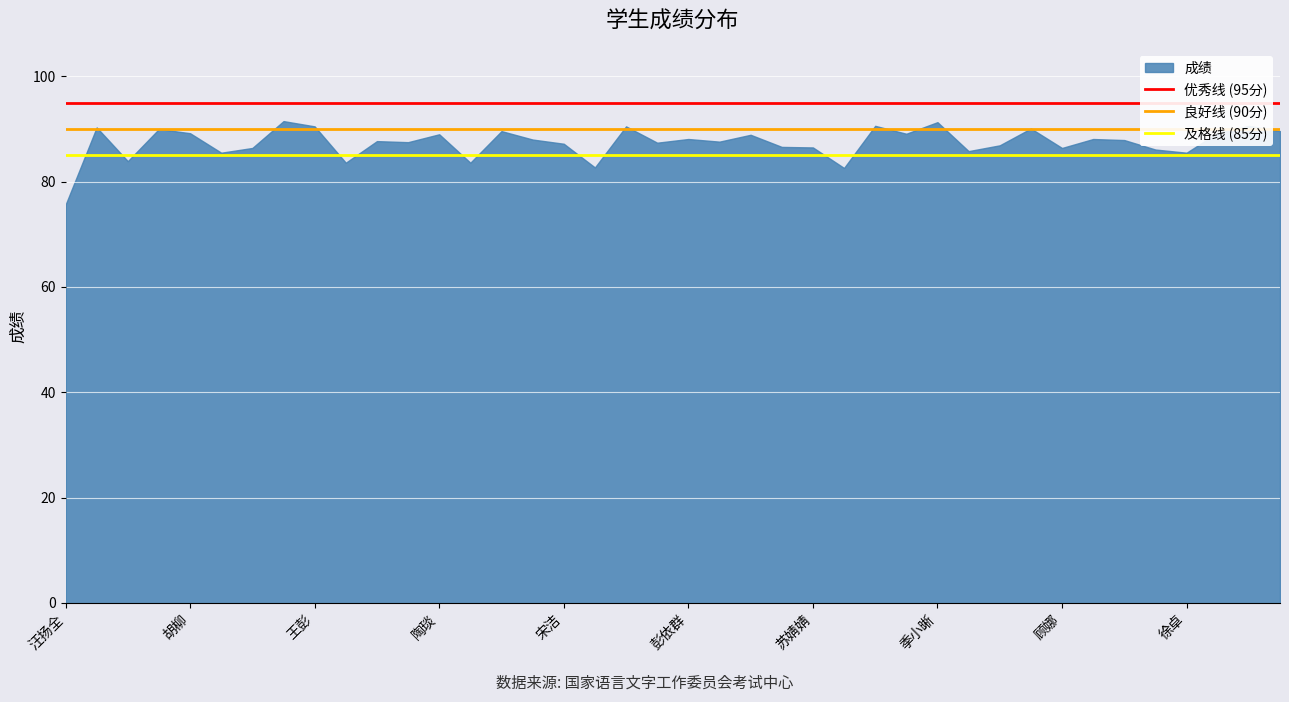

What is the difference between the maximum and minimum values?

15.9